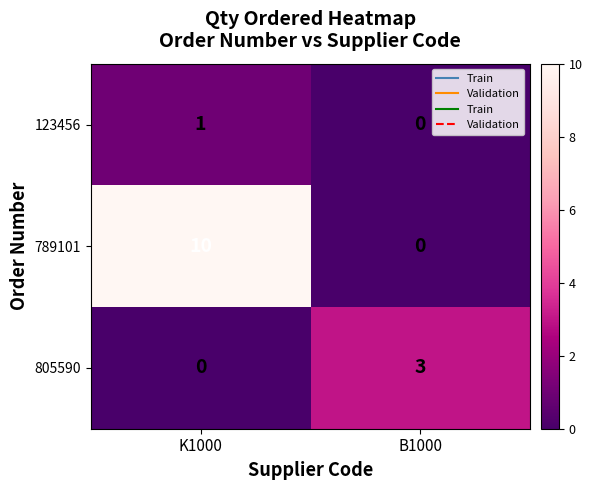

What value does the 789101 series have at K1000?

10